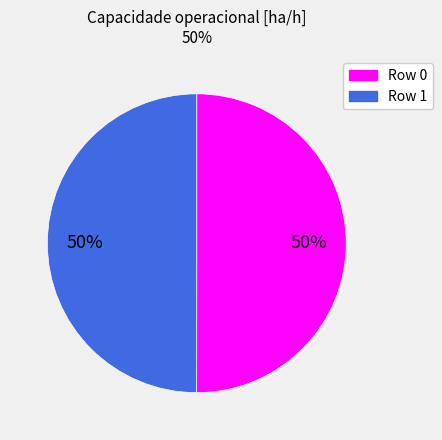

What is the ratio of the value at Row 1 to the value at Row 0?

1.0